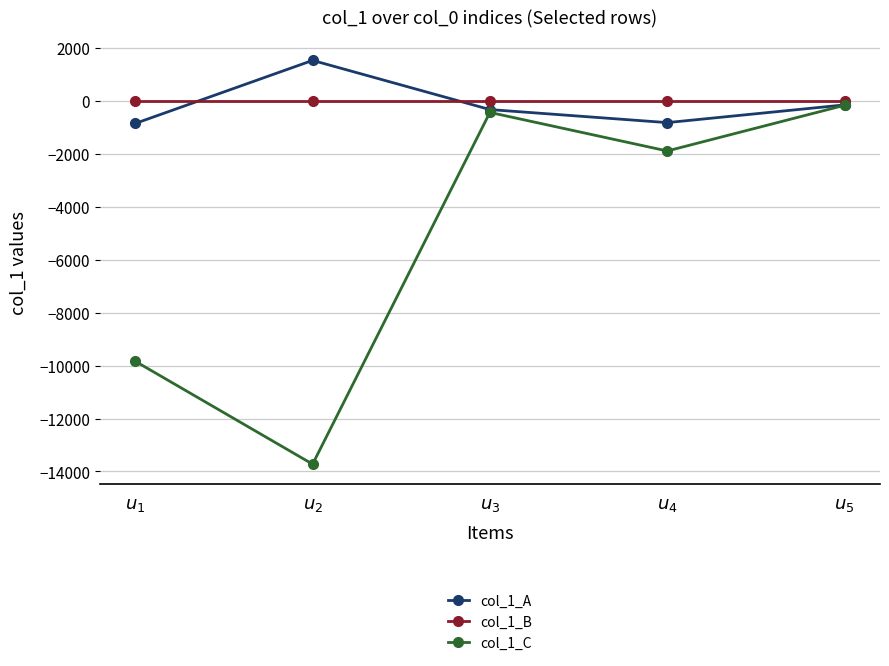

Which series has the largest range (max minus min)?

col_1_C